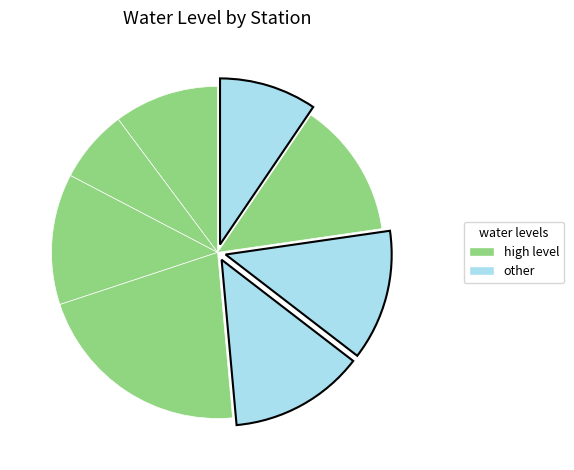

Rank the categories by value from lowest to highest.

Mahroi, Umaria-D, Amiliya, Tala, Nowrozabad, Parasi, Umaria, Panpatha